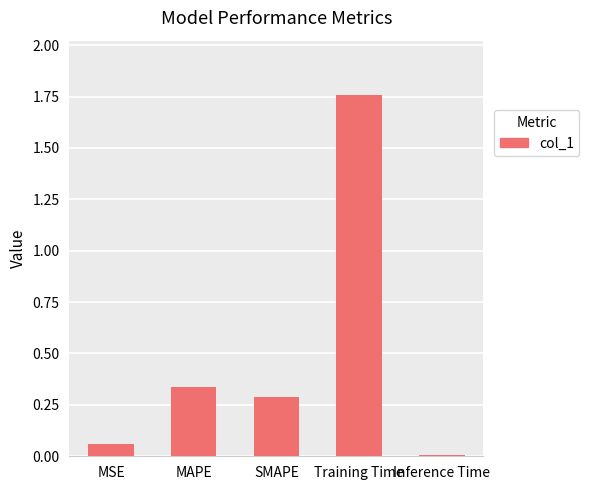

Rank the categories by value from lowest to highest.

Inference Time, MSE, SMAPE, MAPE, Training Time